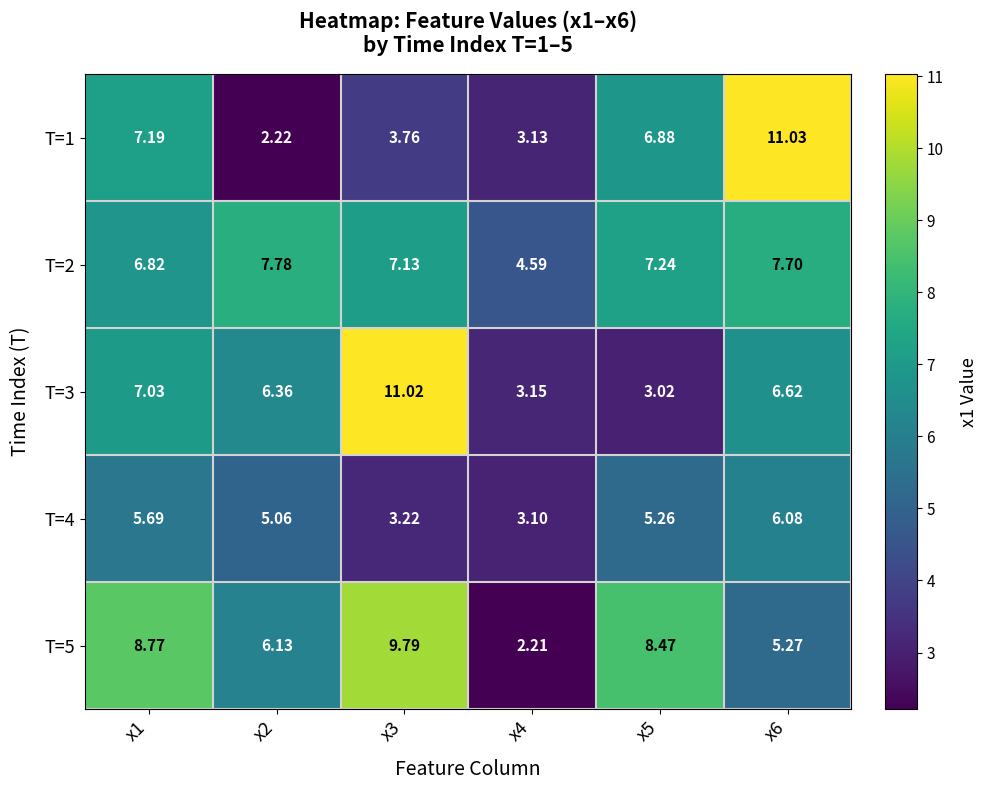

What is the total value across all series at x6?

36.7